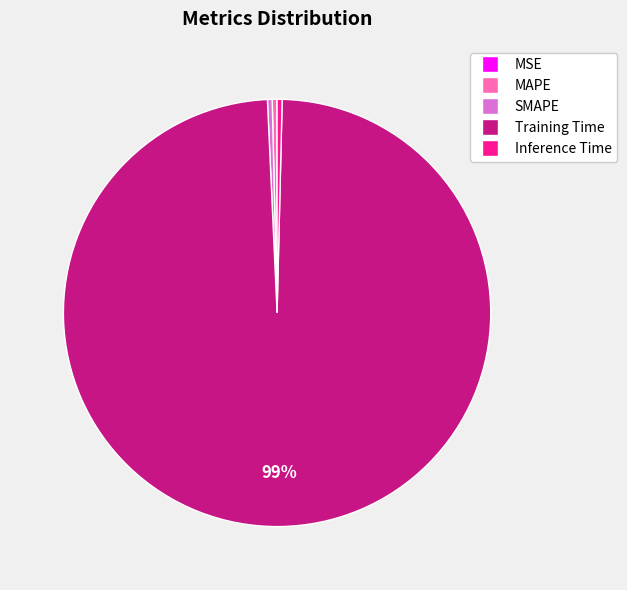

Which slice is the largest?

Training Time